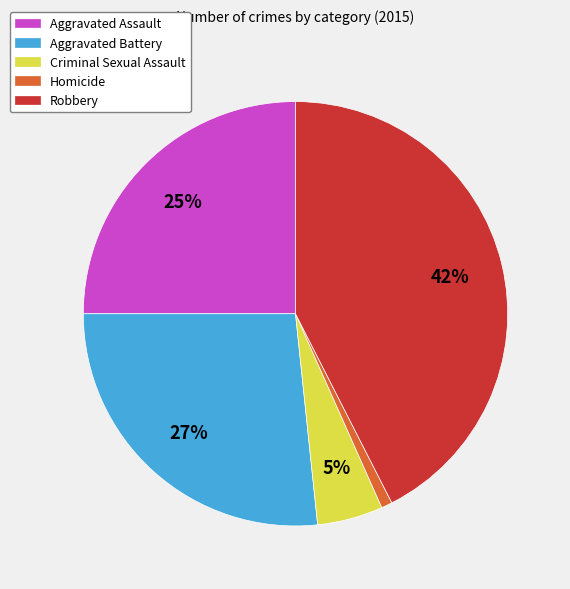

Which slice is the smallest?

Homicide